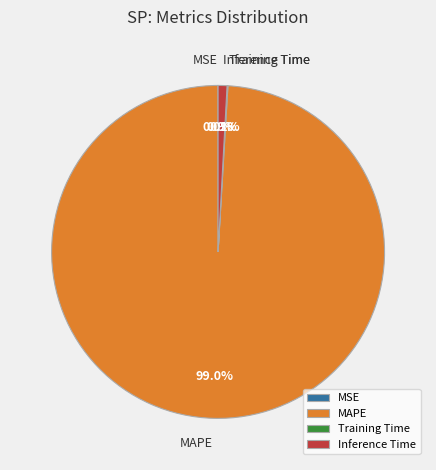

Which slice is the largest?

MAPE